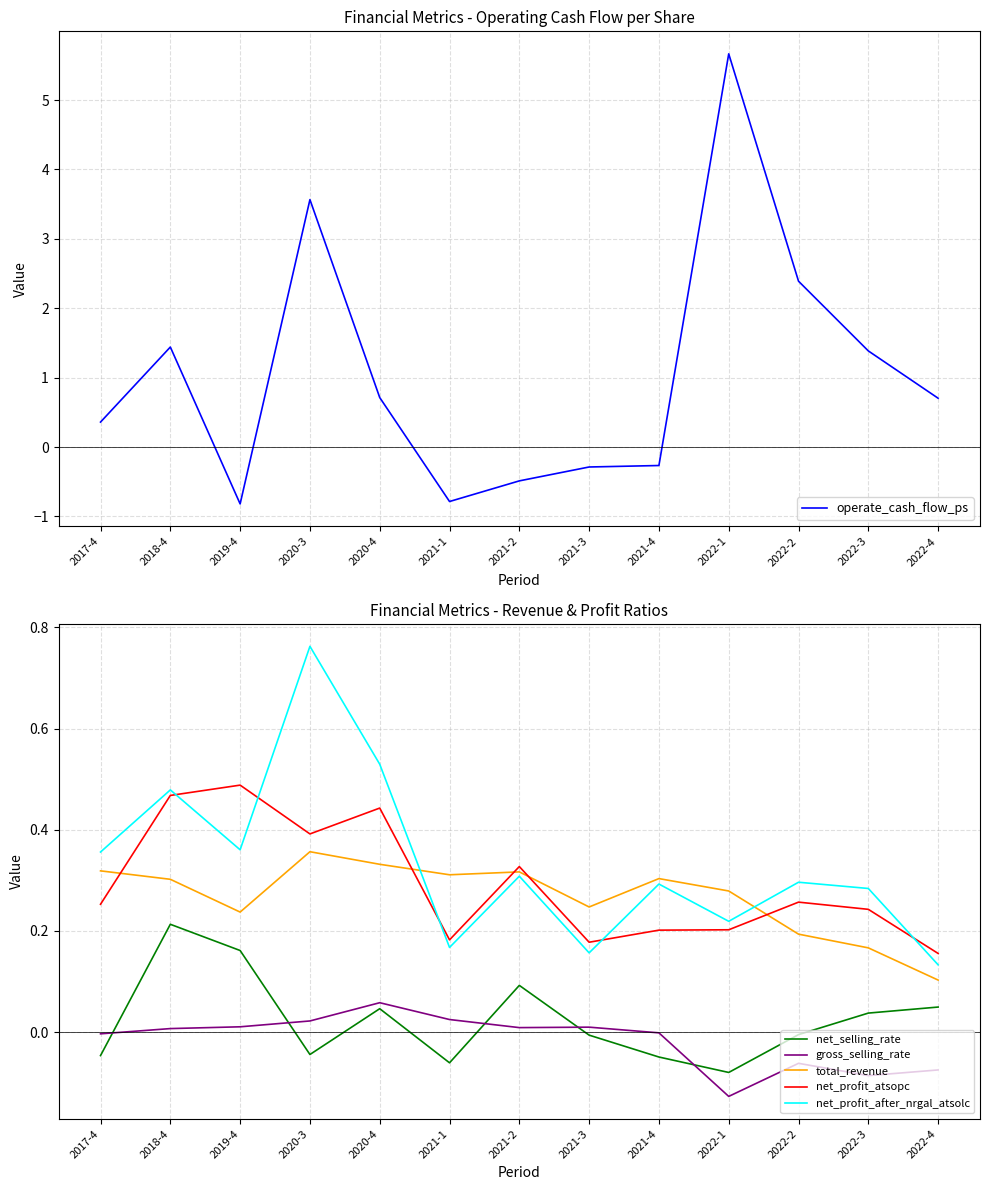

Count the number of data series in this chart.

6